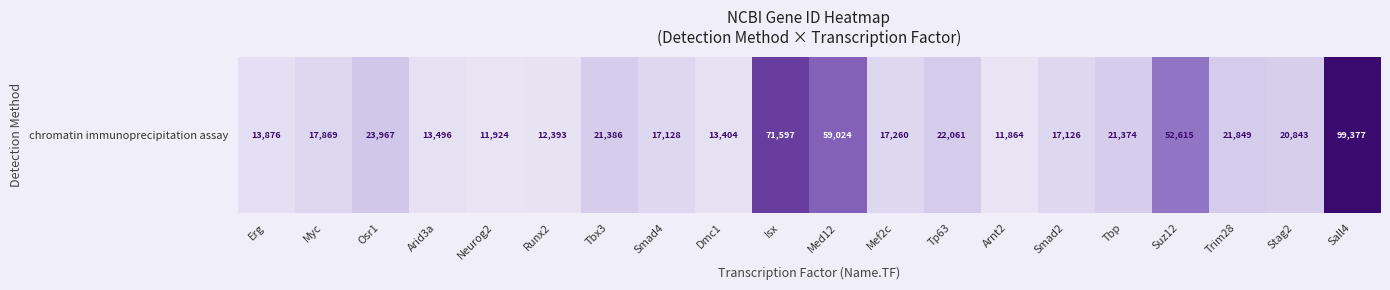

List the labels in order of value, smallest first.

Arnt2, Neurog2, Runx2, Dmc1, Arid3a, Erg, Smad2, Smad4, Mef2c, Myc, Stag2, Tbp, Tbx3, Trim28, Tp63, Osr1, Suz12, Med12, Isx, Sall4